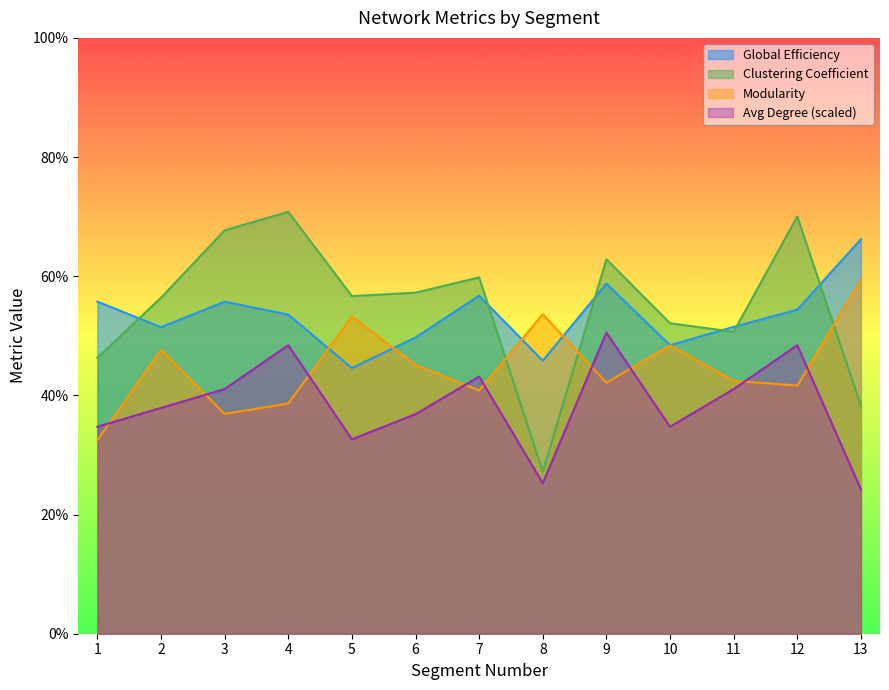

In Global Efficiency, how many points are higher than both neighbors (excluding endpoints)?

3